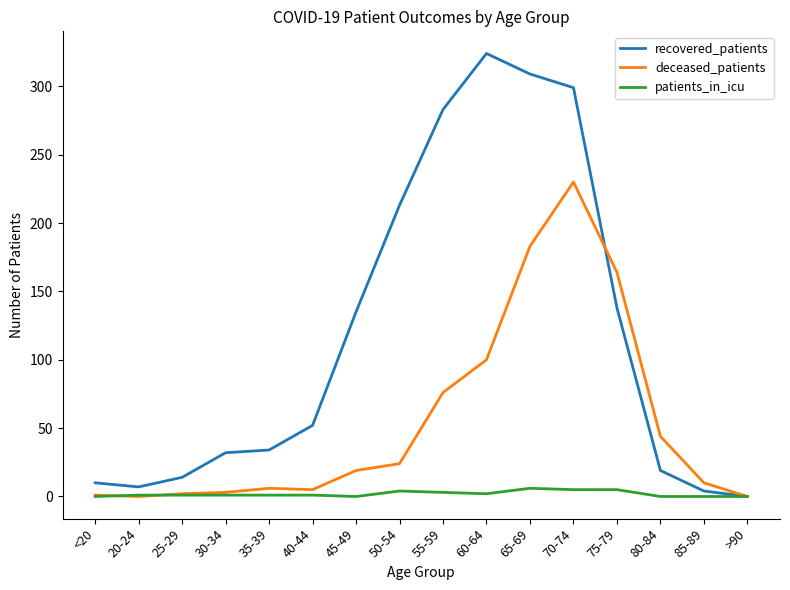

At how many categories does at least one series exceed 18?

11